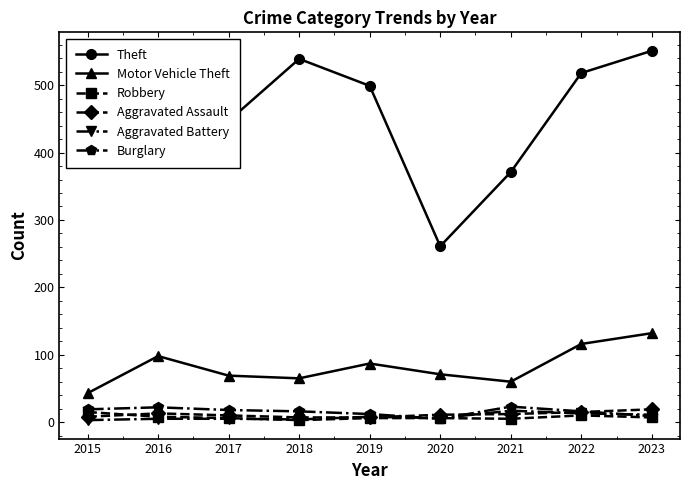

True or false: Motor Vehicle Theft and Theft cross at least once.

False